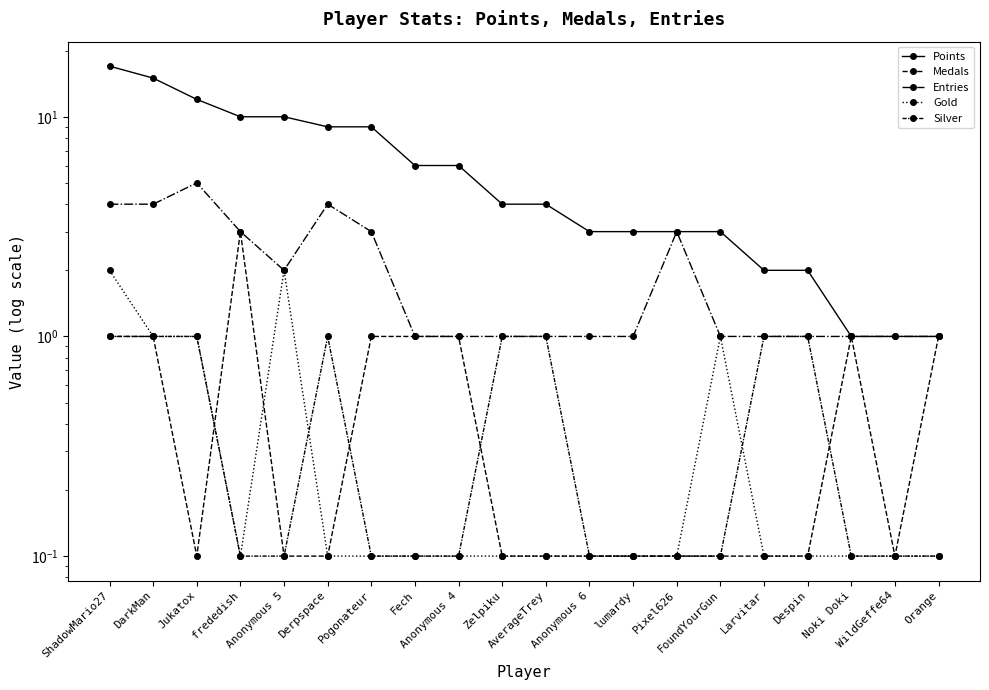

What is the value of the Medals point at the 13th from the left?

0.1